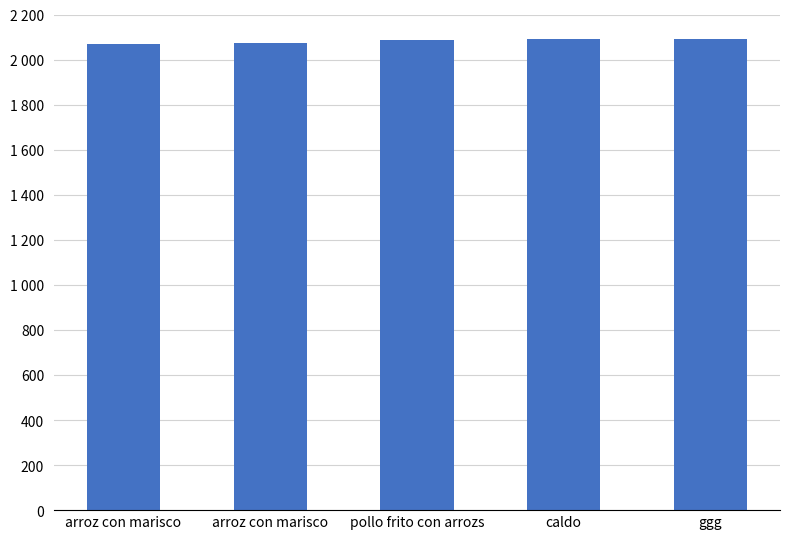

Does the chart contain any negative values?

No